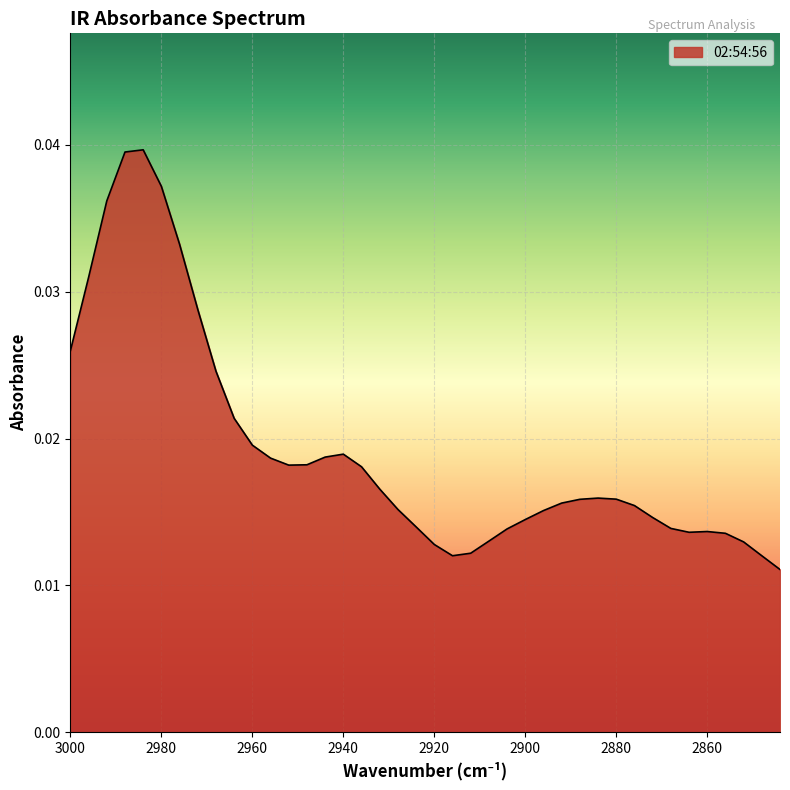

How many lines are shown in the chart?

1